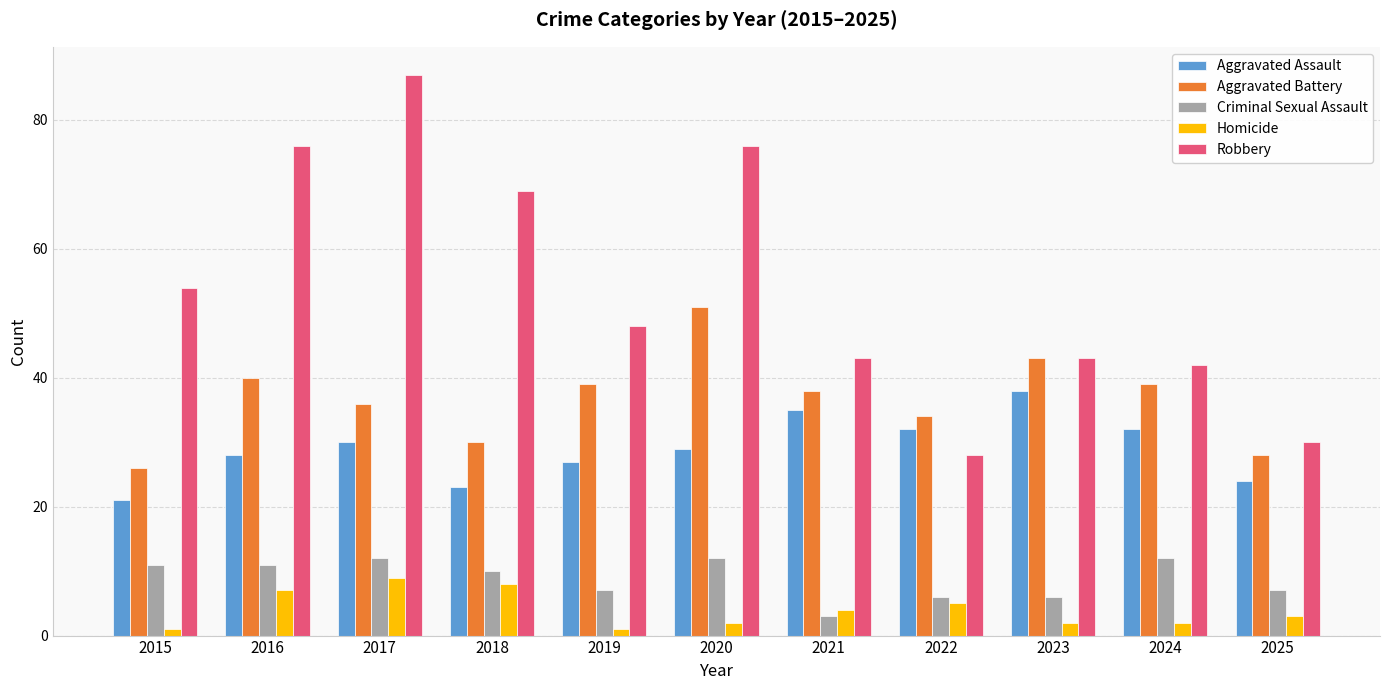

Reading left to right, list all the values displayed in this chart.

Aggravated Assault: 21	28	30	23	27	29	35	32	38	32	24
Aggravated Battery: 26	40	36	30	39	51	38	34	43	39	28
Criminal Sexual Assault: 11	11	12	10	7	12	3	6	6	12	7
Homicide: 1	7	9	8	1	2	4	5	2	2	3
Robbery: 54	76	87	69	48	76	43	28	43	42	30